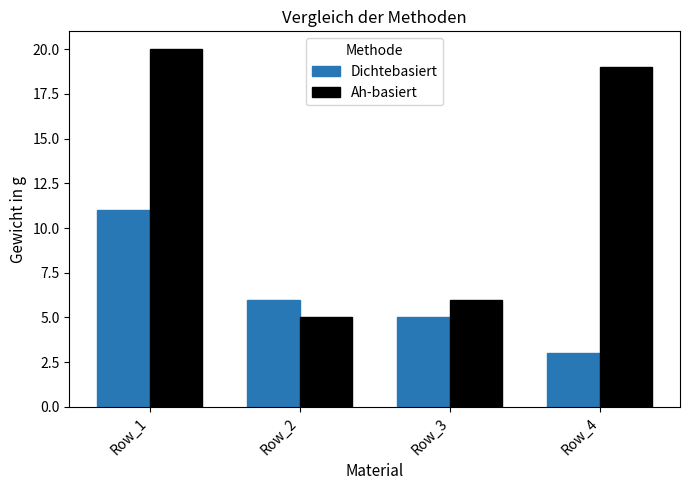

Reading left to right, list all the values displayed in this chart.

Dichtebasiert: Row_1=11	Row_2=6	Row_3=5	Row_4=3
Ah-basiert: Row_1=20	Row_2=5	Row_3=6	Row_4=19